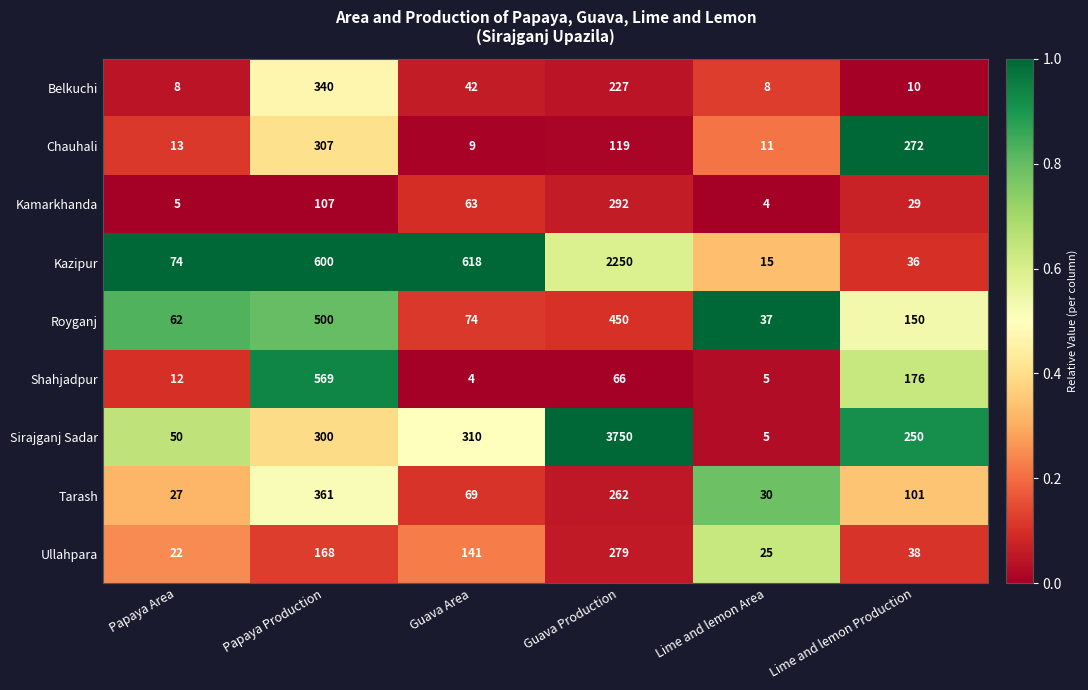

Is it true that Tarash equals 262 at Guava Production?

True